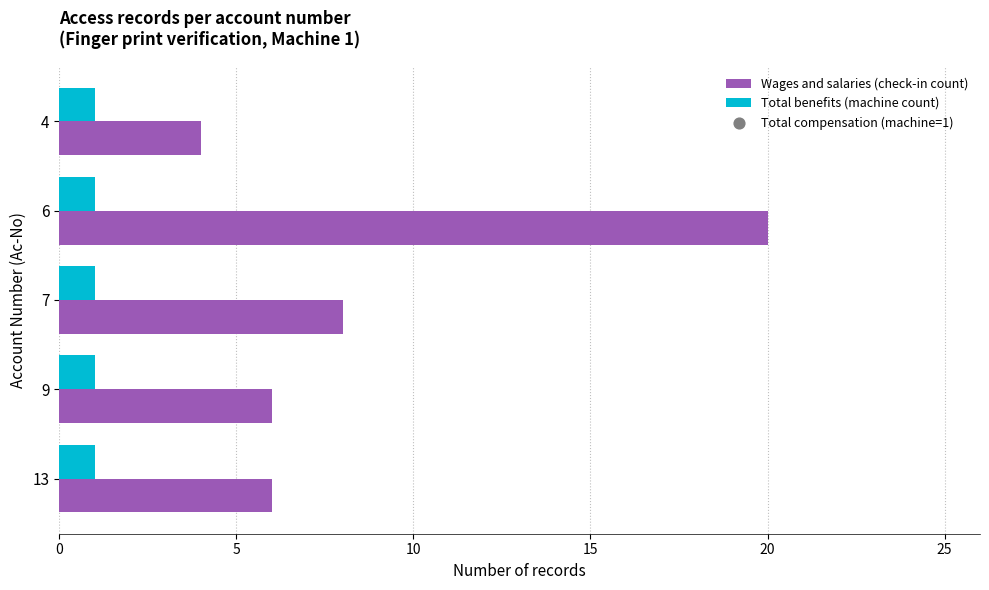

Which series has the largest total across all categories?

Wages and salaries (check-in count)